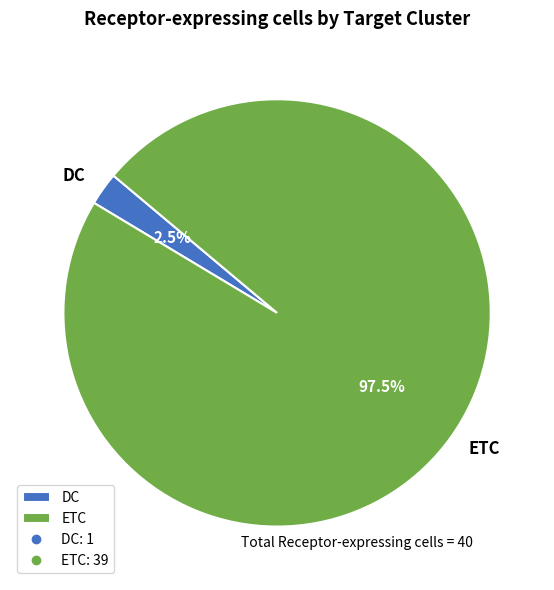

Is it true that ETC is 86% of the pie?

False